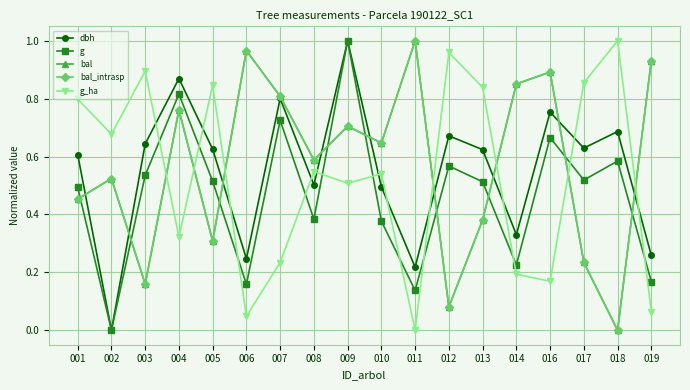

Is the value of dbh at 004 greater than the value of bal_intrasp at 001?

Yes